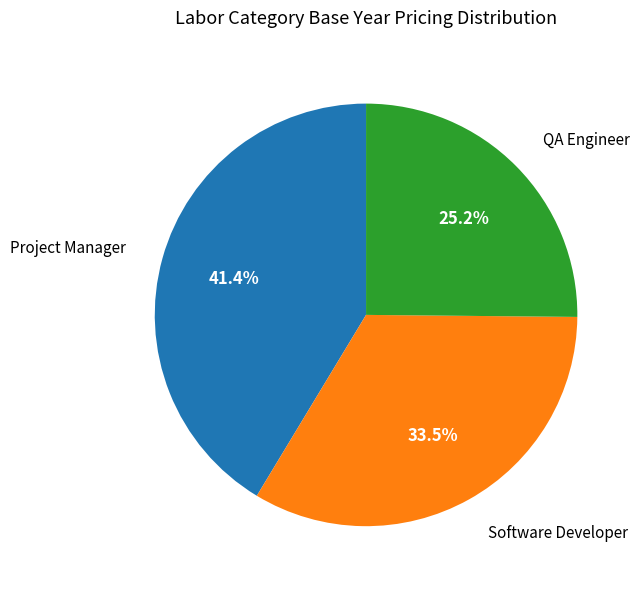

Does any single category account for the majority?

No